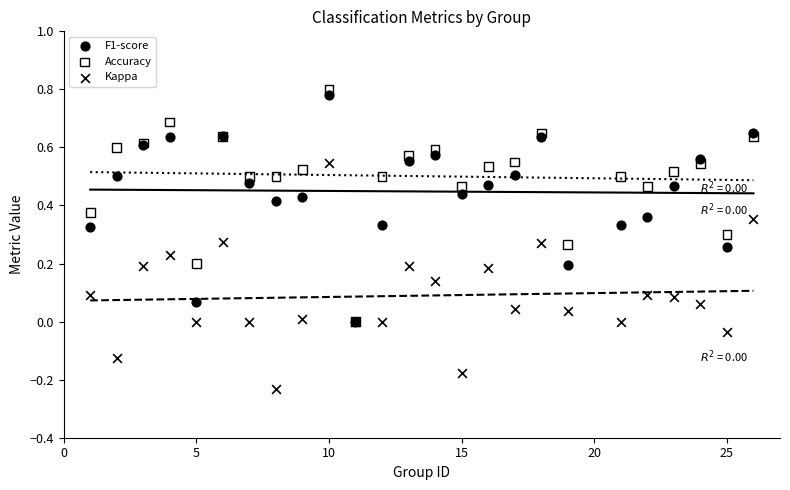

What are all the series names shown in the legend?

F1-score, Accuracy, Kappa